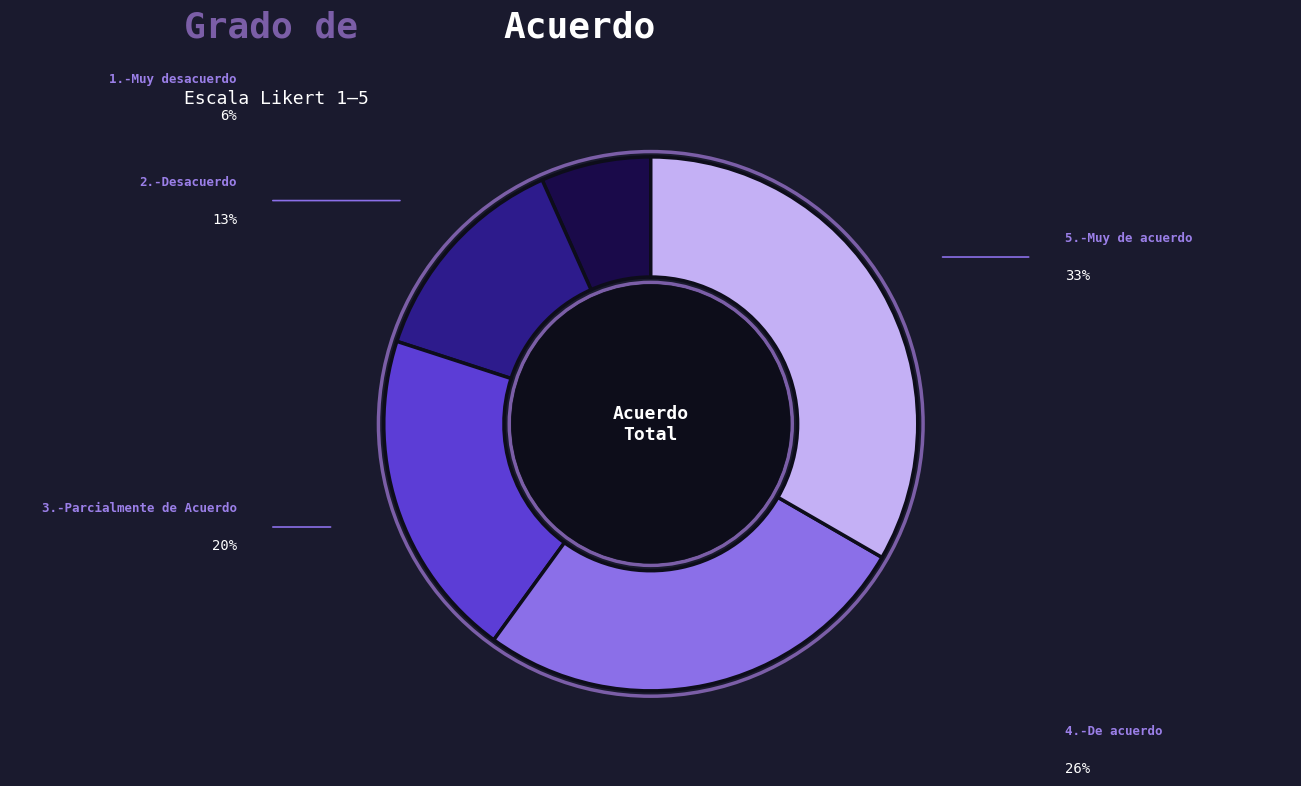

Is it true that 1.-Muy desacuerdo is 16% of the pie?

False